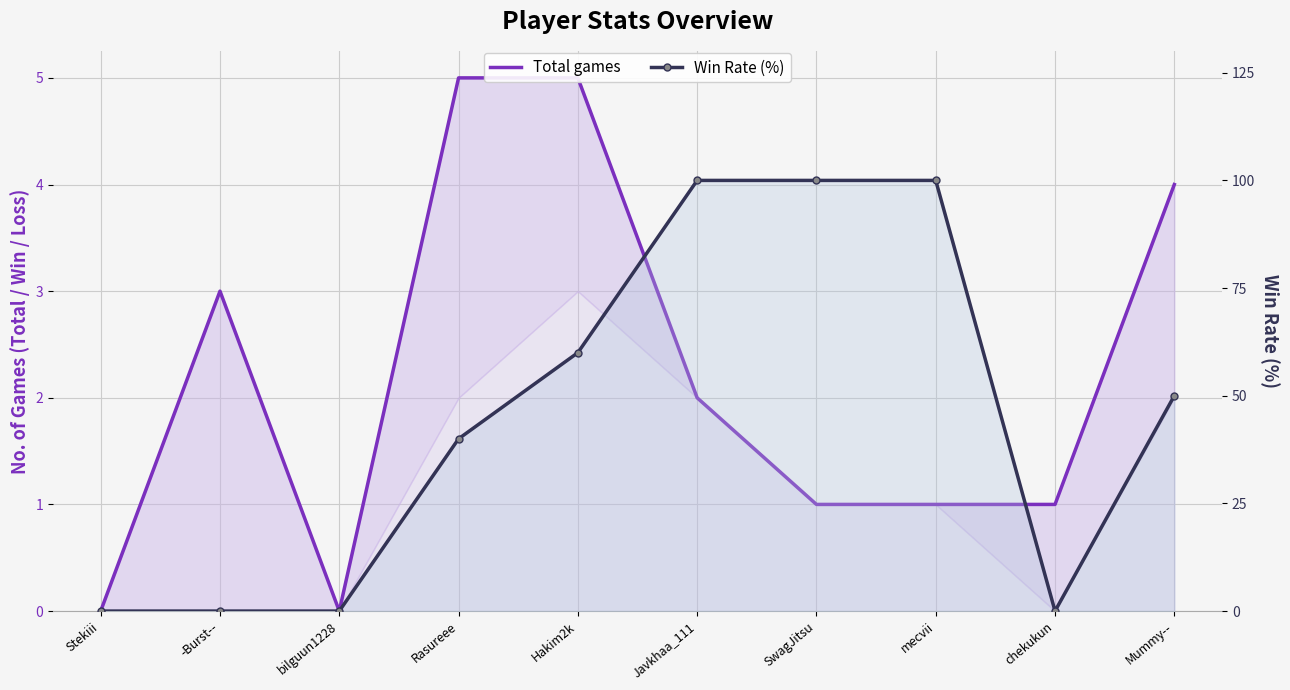

True or false: Total games and Win Rate (%) intersect in this chart.

True